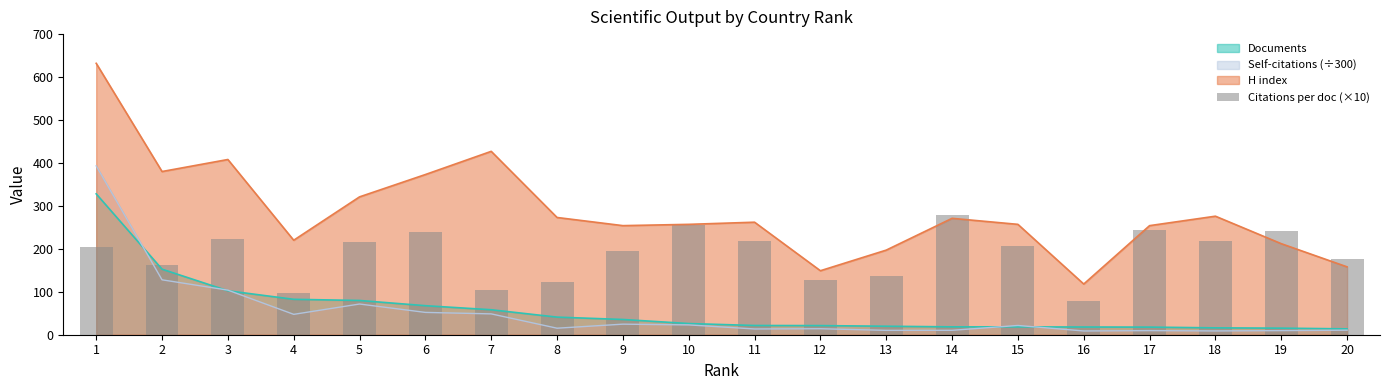

Which label corresponds to the smallest value in the chart?

16